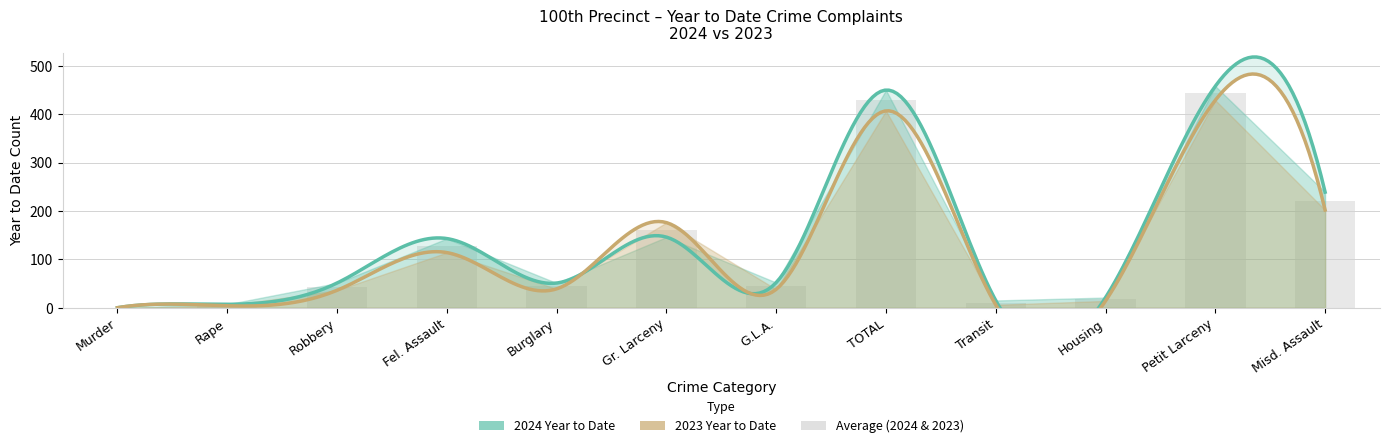

Rank the categories by value from highest to lowest.

Petit Larceny, TOTAL, Misd. Assault, Gr. Larceny, Fel. Assault, Burglary, G.L.A., Robbery, Housing, Transit, Rape, Murder